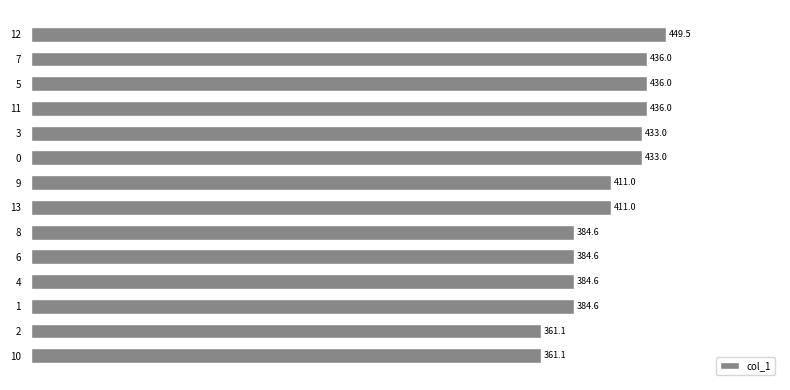

What is the label of the 11th bar from the top?

4